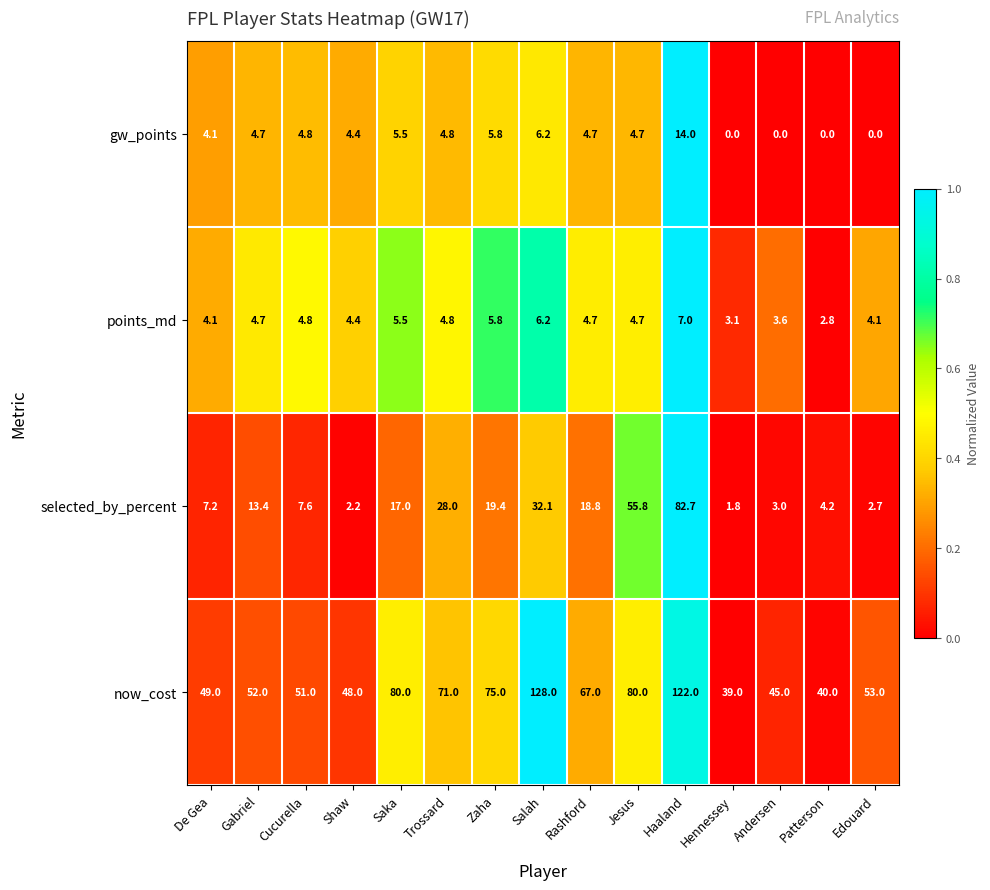

At which category is the sum across all series the highest?

Haaland